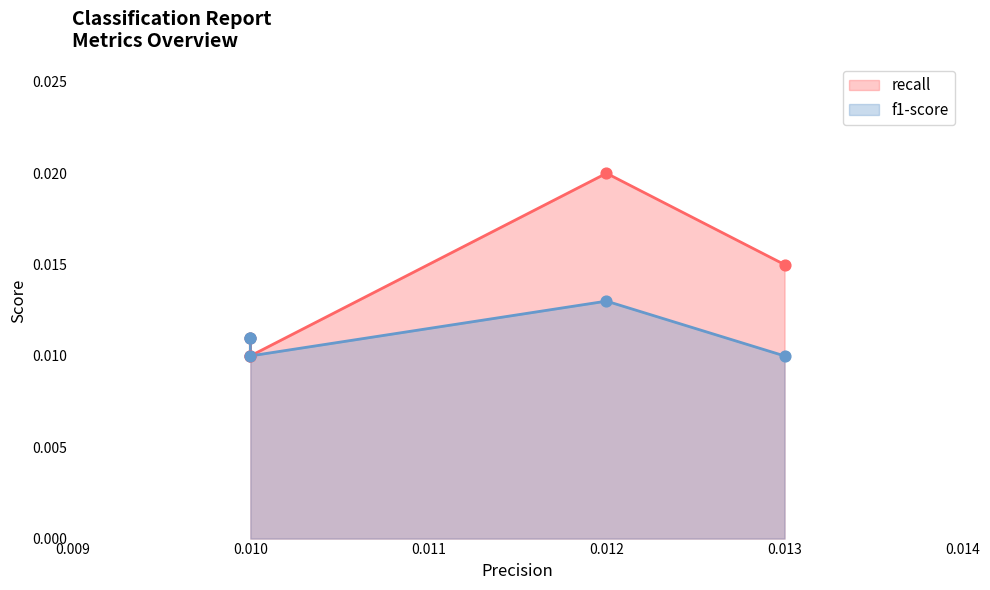

Which series has the largest total across all categories?

recall